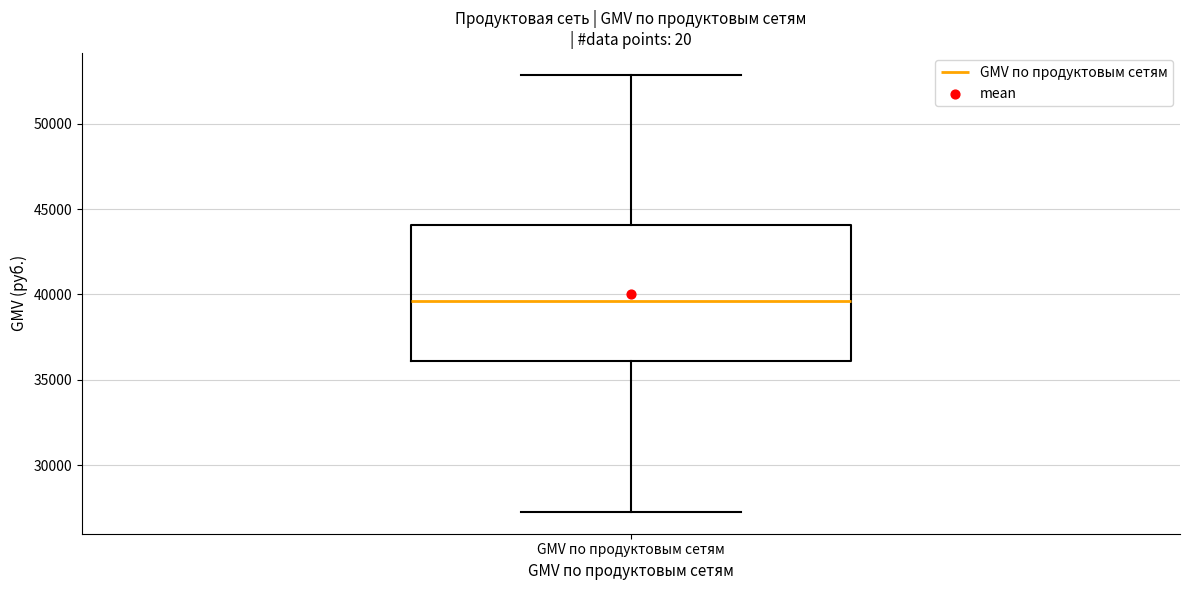

Read this box plot against the y-axis: the position of the median line, the range covered by the box, and the ends of both whiskers. The values are not printed on the chart, so give them approximately, as read against the axis.

median 39500, box 36000 to 44000, whiskers 27500 to 53000